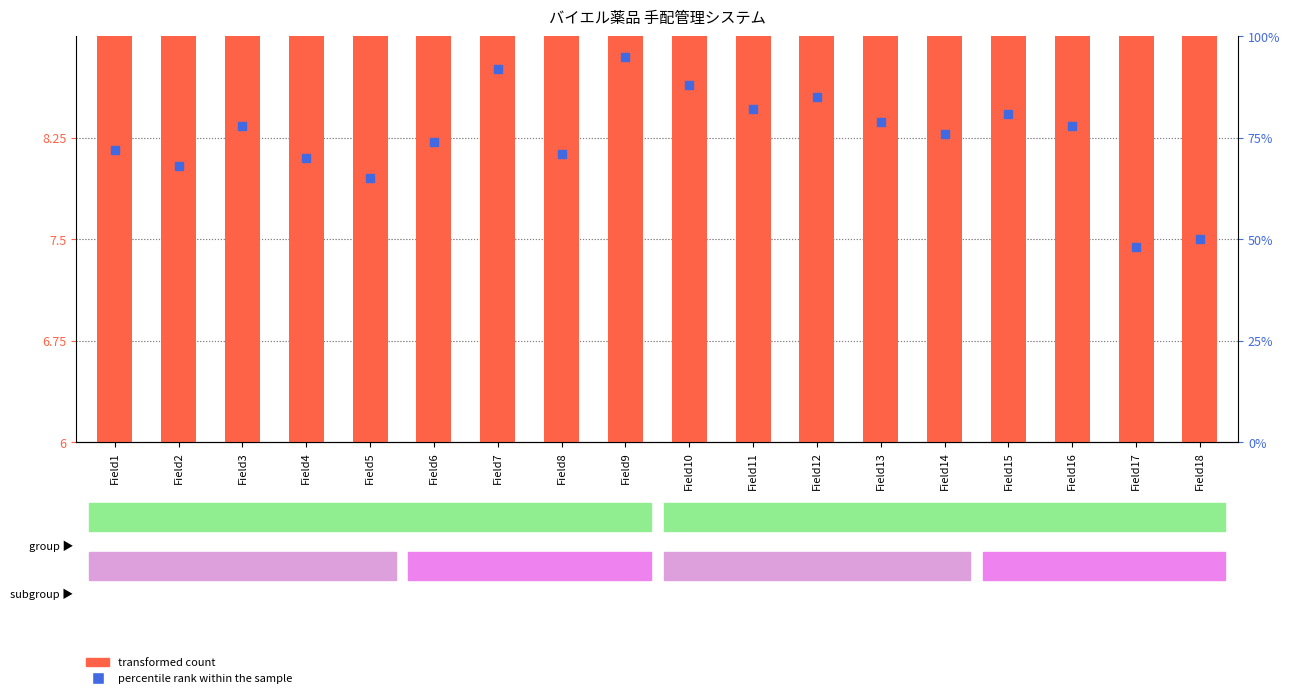

Which series has the largest total across all categories?

percentile rank within the sample